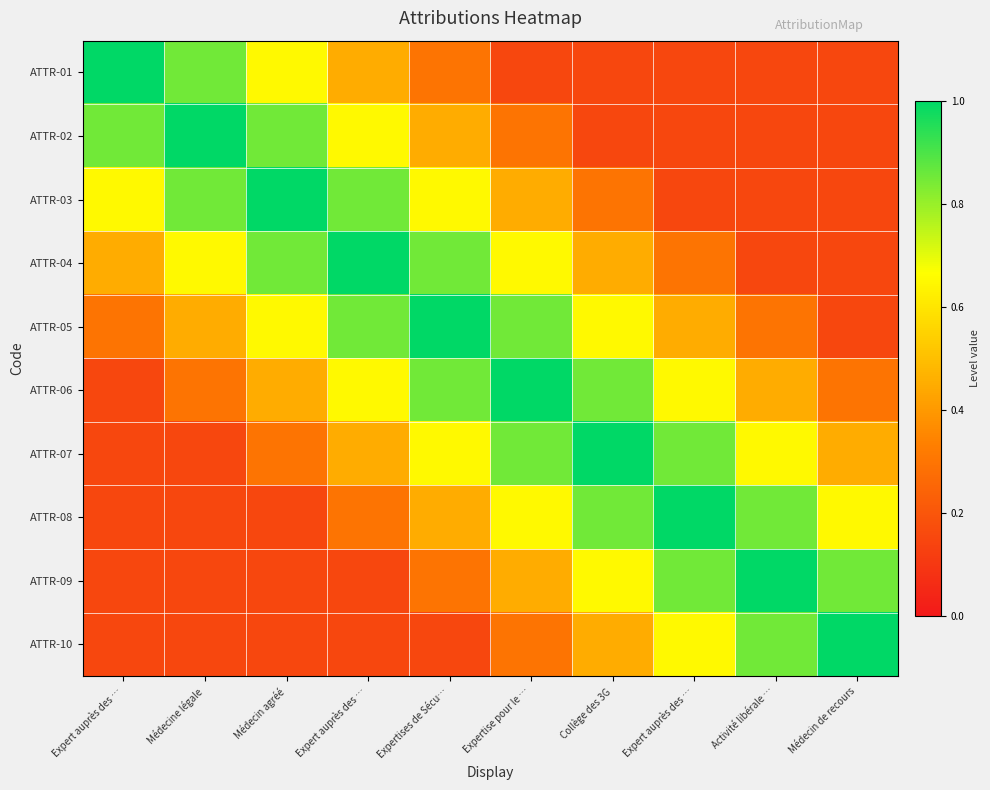

Reading left to right, extract all data points from this chart.

ATTR-01: Expert auprès des …=1.0	Médecine légale=0.8	Médecin agréé=0.7	Expert auprès des …=0.5	Expertises de Sécu…=0.3	Expertise pour le …=0.1	Collège des 3G=0.1	Expert auprès des …=0.1	Activité libérale …=0.1	Médecin de recours=0.1
ATTR-02: Expert auprès des …=0.8	Médecine légale=1.0	Médecin agréé=0.8	Expert auprès des …=0.7	Expertises de Sécu…=0.5	Expertise pour le …=0.3	Collège des 3G=0.1	Expert auprès des …=0.1	Activité libérale …=0.1	Médecin de recours=0.1
ATTR-03: Expert auprès des …=0.7	Médecine légale=0.8	Médecin agréé=1.0	Expert auprès des …=0.8	Expertises de Sécu…=0.7	Expertise pour le …=0.5	Collège des 3G=0.3	Expert auprès des …=0.1	Activité libérale …=0.1	Médecin de recours=0.1
ATTR-04: Expert auprès des …=0.5	Médecine légale=0.7	Médecin agréé=0.8	Expert auprès des …=1.0	Expertises de Sécu…=0.8	Expertise pour le …=0.7	Collège des 3G=0.5	Expert auprès des …=0.3	Activité libérale …=0.1	Médecin de recours=0.1
ATTR-05: Expert auprès des …=0.3	Médecine légale=0.5	Médecin agréé=0.7	Expert auprès des …=0.8	Expertises de Sécu…=1.0	Expertise pour le …=0.8	Collège des 3G=0.7	Expert auprès des …=0.5	Activité libérale …=0.3	Médecin de recours=0.1
ATTR-06: Expert auprès des …=0.1	Médecine légale=0.3	Médecin agréé=0.5	Expert auprès des …=0.7	Expertises de Sécu…=0.8	Expertise pour le …=1.0	Collège des 3G=0.8	Expert auprès des …=0.7	Activité libérale …=0.5	Médecin de recours=0.3
ATTR-07: Expert auprès des …=0.1	Médecine légale=0.1	Médecin agréé=0.3	Expert auprès des …=0.5	Expertises de Sécu…=0.7	Expertise pour le …=0.8	Collège des 3G=1.0	Expert auprès des …=0.8	Activité libérale …=0.7	Médecin de recours=0.5
ATTR-08: Expert auprès des …=0.1	Médecine légale=0.1	Médecin agréé=0.1	Expert auprès des …=0.3	Expertises de Sécu…=0.5	Expertise pour le …=0.7	Collège des 3G=0.8	Expert auprès des …=1.0	Activité libérale …=0.8	Médecin de recours=0.7
ATTR-09: Expert auprès des …=0.1	Médecine légale=0.1	Médecin agréé=0.1	Expert auprès des …=0.1	Expertises de Sécu…=0.3	Expertise pour le …=0.5	Collège des 3G=0.7	Expert auprès des …=0.8	Activité libérale …=1.0	Médecin de recours=0.8
ATTR-10: Expert auprès des …=0.1	Médecine légale=0.1	Médecin agréé=0.1	Expert auprès des …=0.1	Expertises de Sécu…=0.1	Expertise pour le …=0.3	Collège des 3G=0.5	Expert auprès des …=0.7	Activité libérale …=0.8	Médecin de recours=1.0